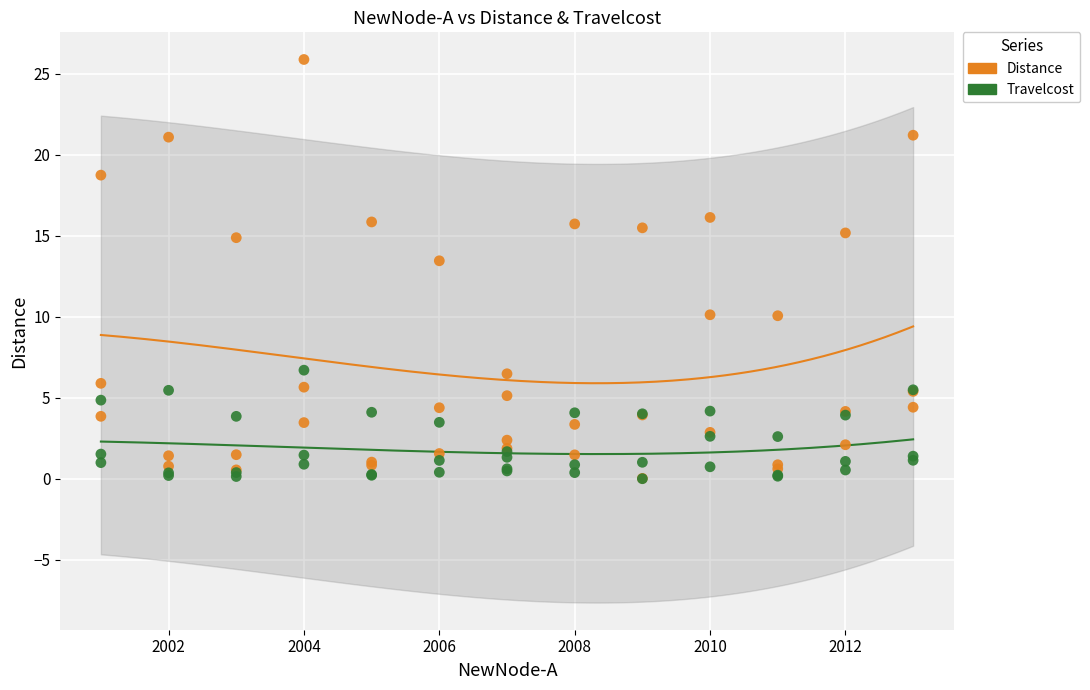

In the Distance series, what Y value is closest to 12?

13.5